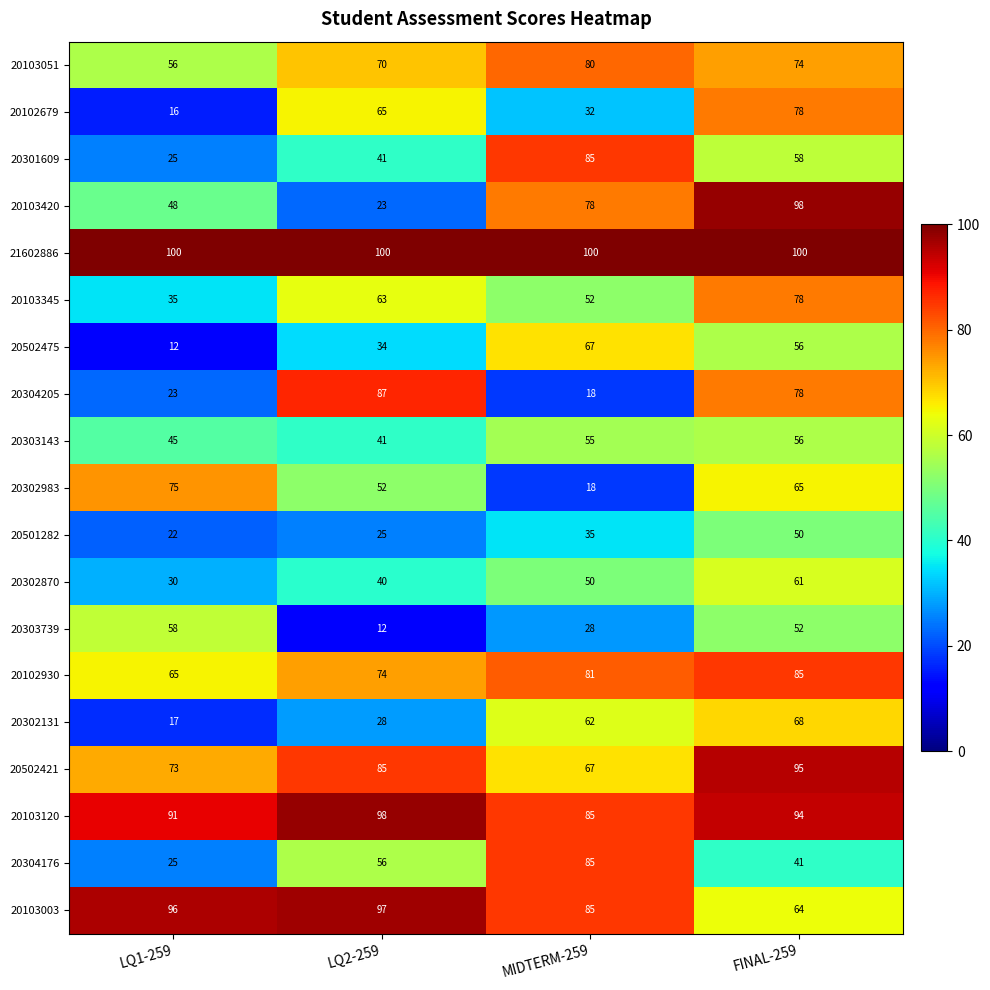

What is the greatest value displayed?

100